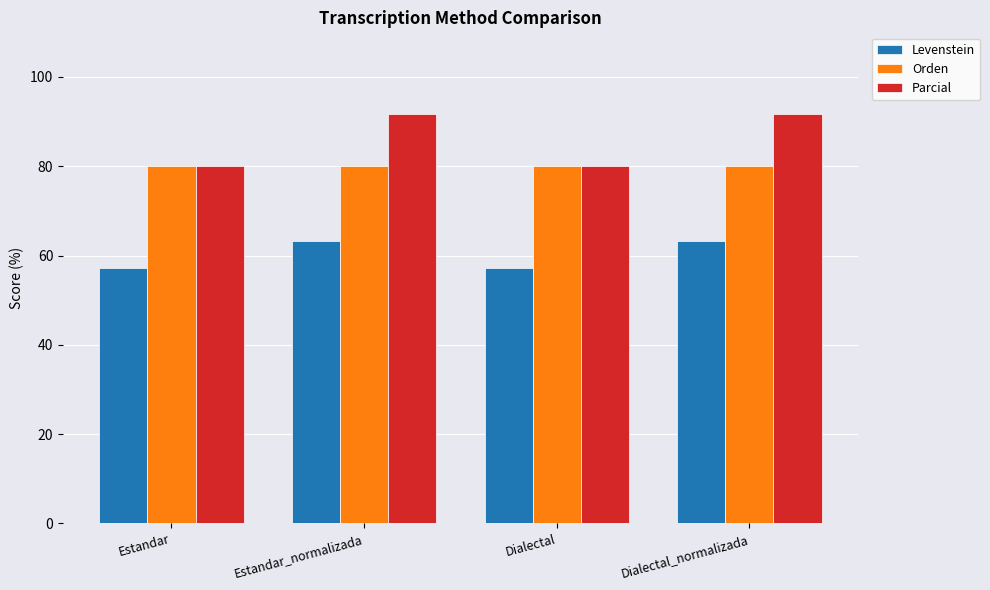

How many bars are there in each group?

3